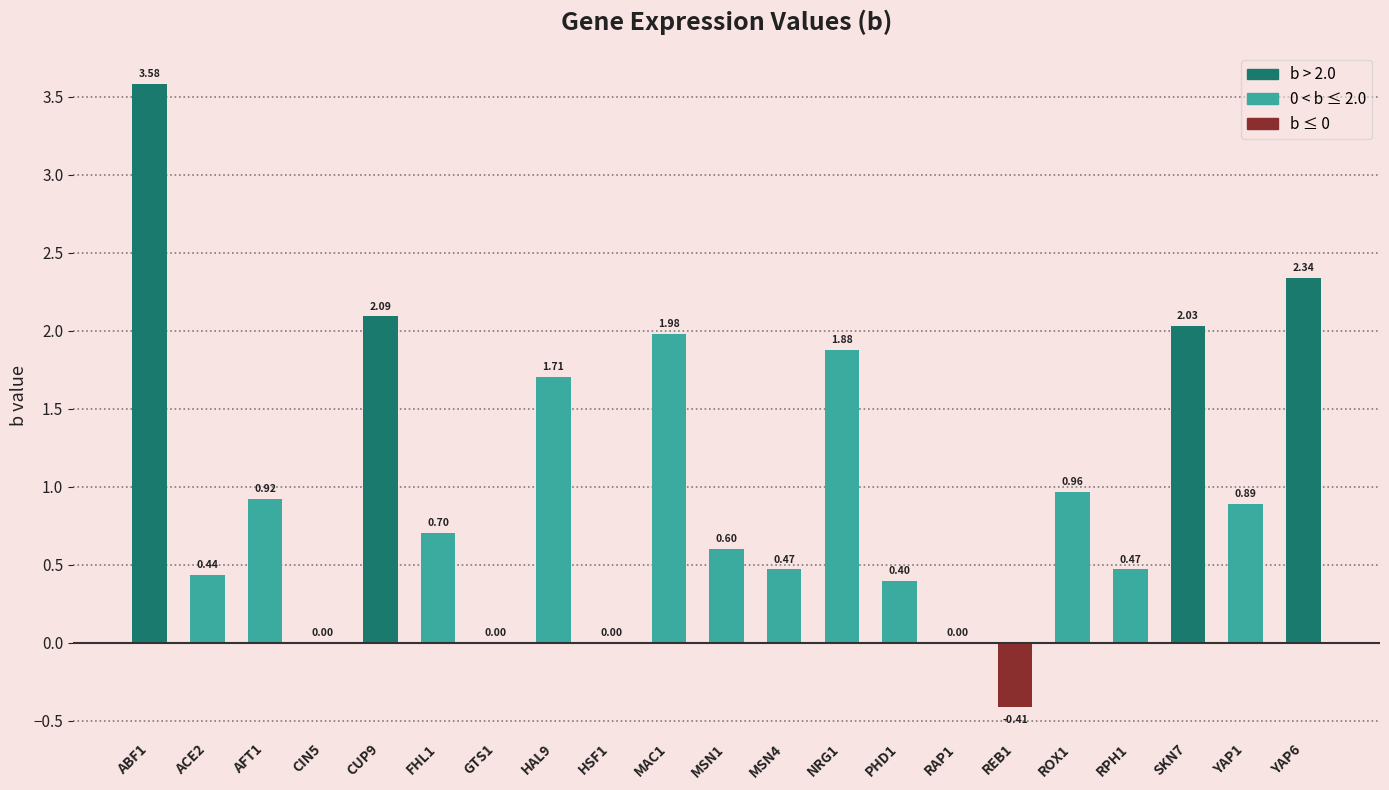

What is the change in value from GTS1 to SKN7?

+2.0